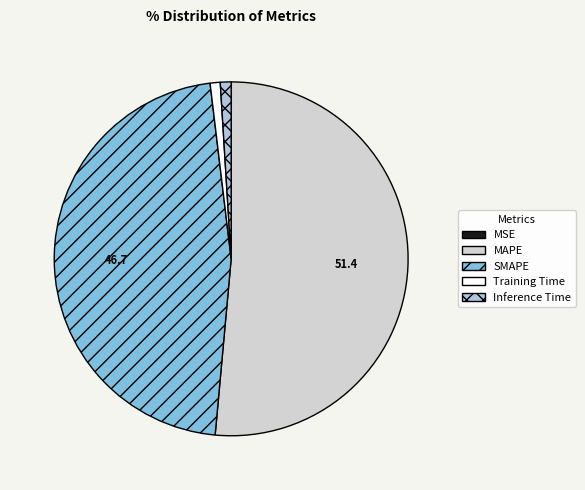

Which category has the biggest portion of the pie?

MAPE